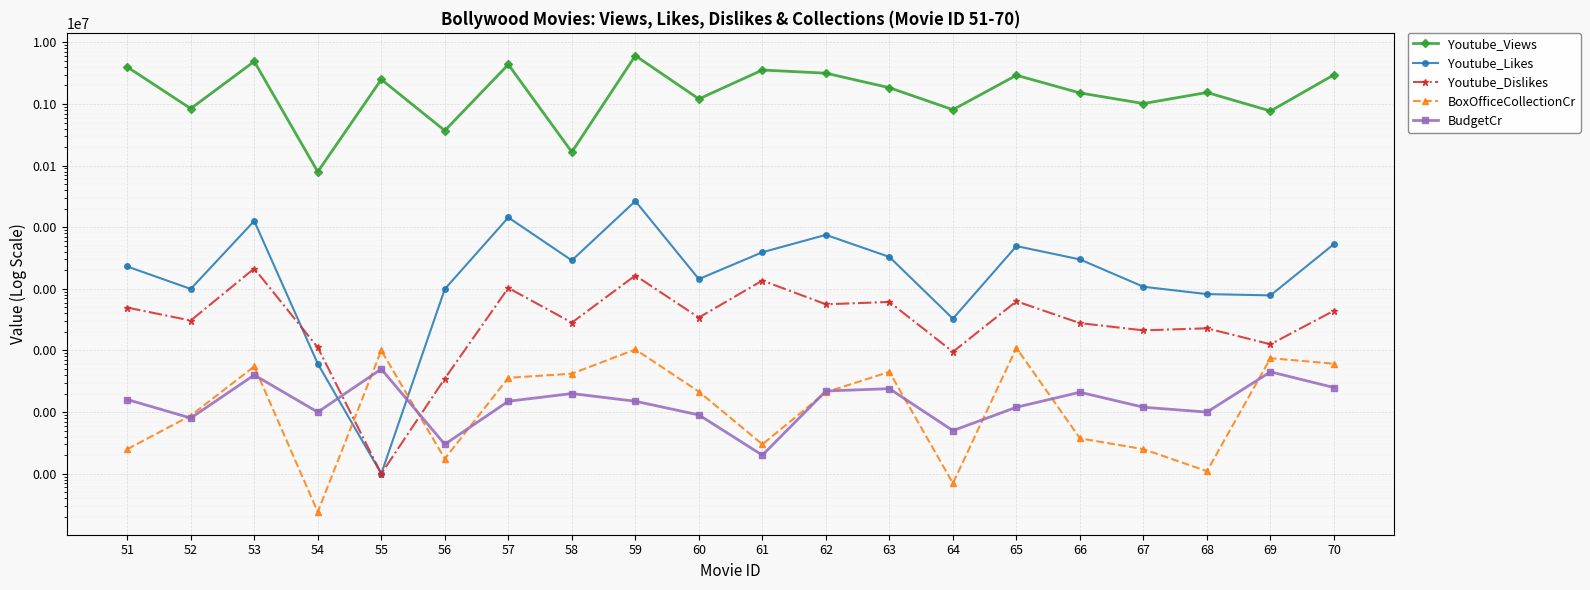

Read the Youtube_Likes value at 70.

5339.0